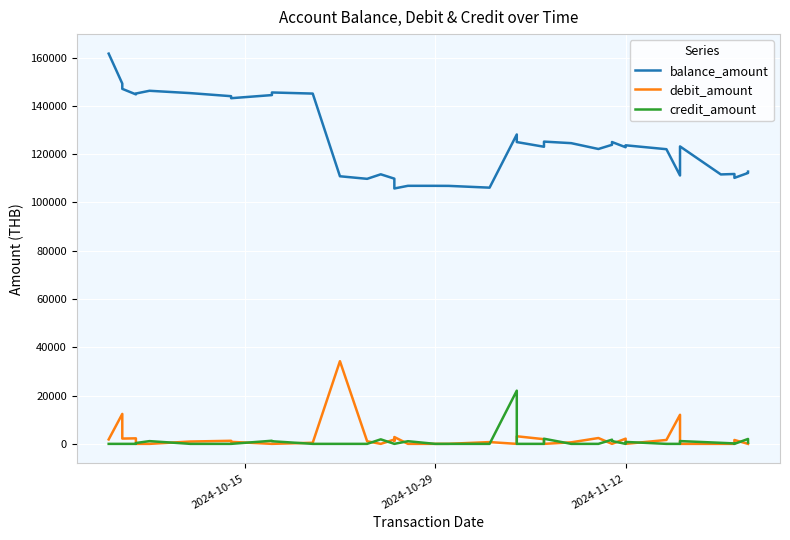

Reading right to left, list all the values displayed in this chart.

balance_amount: 112755.1	112196.9	110163.9	111769.5	111586.9	123191.9	111154.2	122036.6	123654.8	122853.6	125010.6	123854.2	122125.5	124542.2	125178.2	123051.1	124992.0	128134.5	106108.7	106845.2	106868.2	106873.2	105775.3	108602.8	109837.9	111639.0	109764.9	110827.2	145071.1	145531.8	144449.0	143158.5	143993.8	145265.5	146232.2	145095.0	144743.0	147032.2	149221.1	161621.0
debit_amount: 0.0	0.0	1605.6	0.0	0.0	0.0	12037.7	1618.3	0.0	2157.0	0.0	0.0	2416.8	636.0	0.0	1940.8	3142.6	0.0	736.5	23.0	5.0	0.0	2827.5	1235.1	1801.1	0.0	1062.3	34243.9	460.7	0.0	0.0	835.2	1271.8	966.7	0.0	0.0	2289.3	2188.8	12400.0	1833.2
credit_amount: 558.2	2033.0	0.0	182.6	432.7	1155.3	0.0	0.0	801.3	0.0	1156.4	1728.7	0.0	0.0	2127.1	0.0	0.0	22025.8	0.0	0.0	0.0	1097.9	0.0	0.0	0.0	1874.0	0.0	0.0	0.0	1082.8	1290.5	0.0	0.0	0.0	1137.3	352.0	0.0	0.0	0.0	0.0